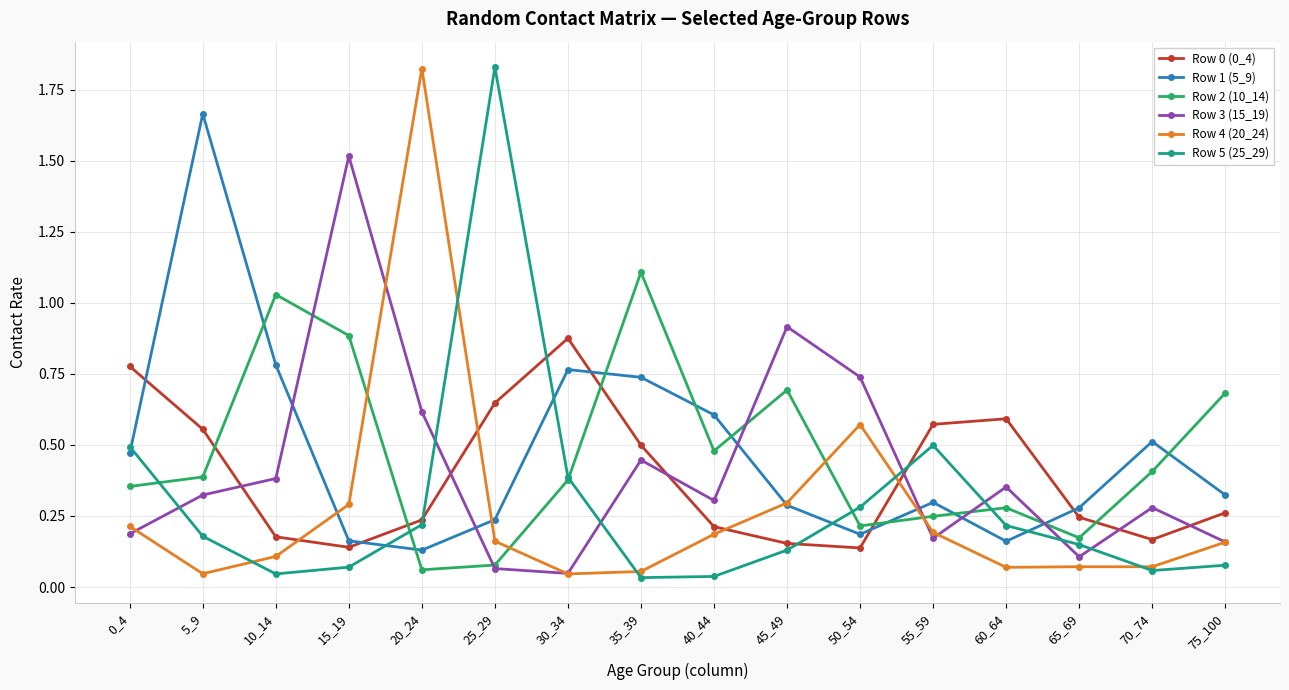

What is the total value across all series at 15_19?

3.1